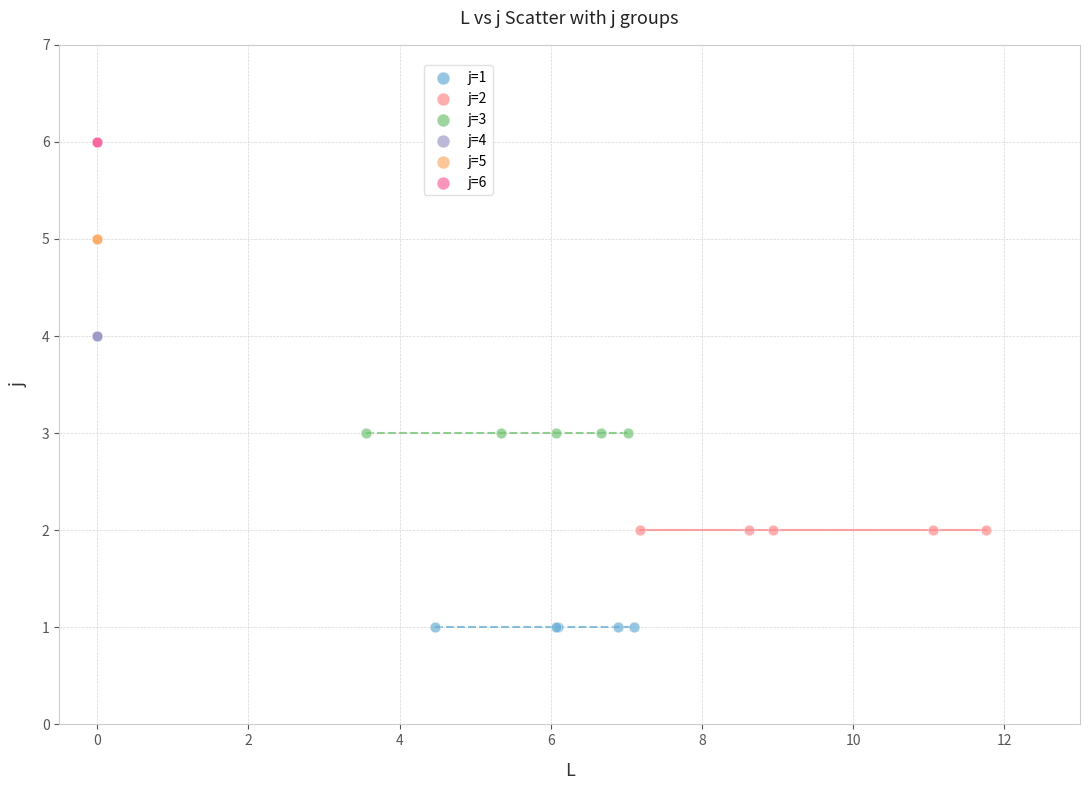

Which series contains the highest Y value?

j=6